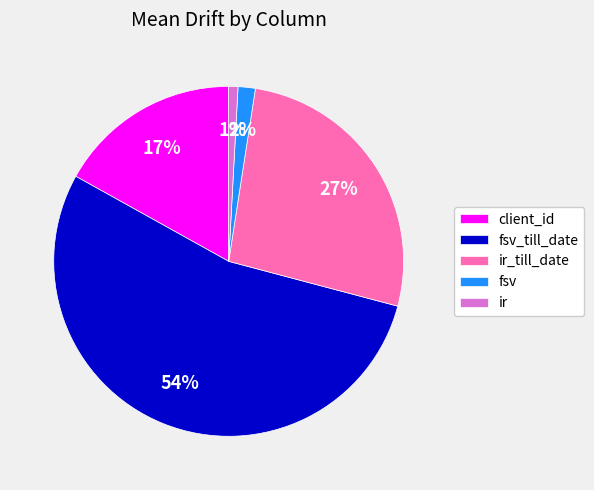

What is the ratio of the value at fsv to the value at client_id?

0.1